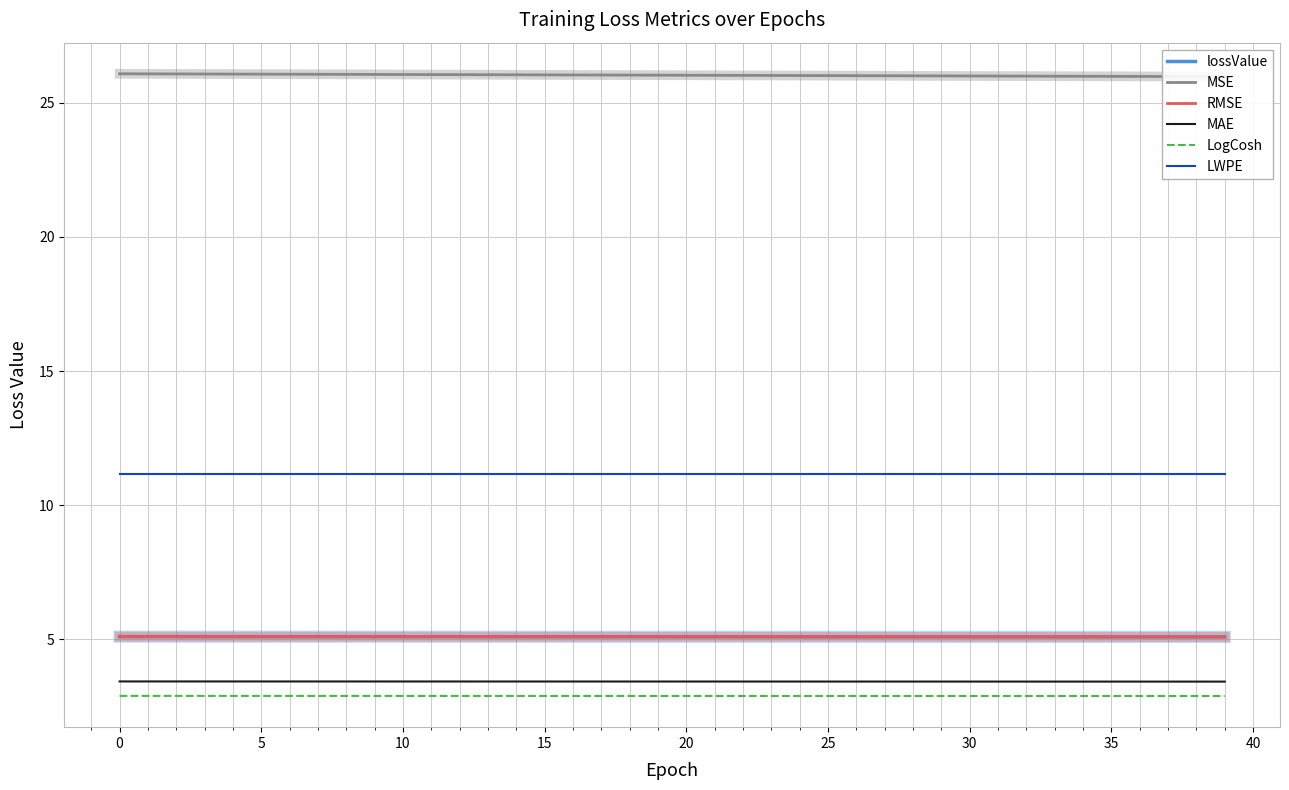

The value of lossValue at 5 is 5.1. True or false?

True